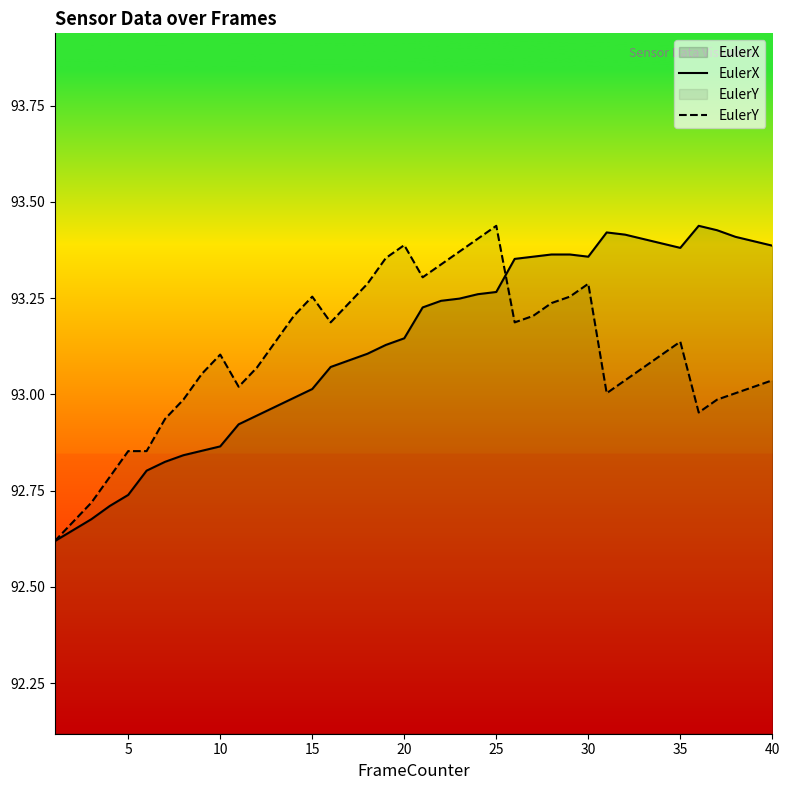

True or false: EulerY and EulerX intersect in this chart.

True